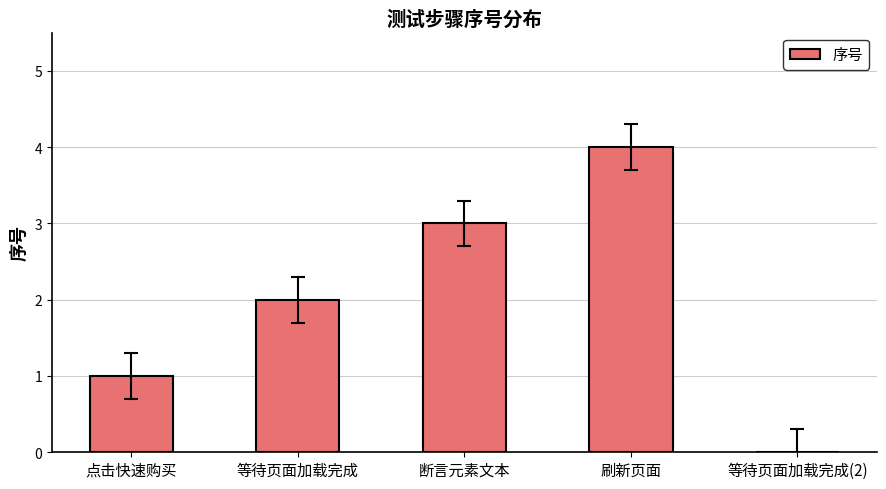

How many values are between 1 and 3?

3